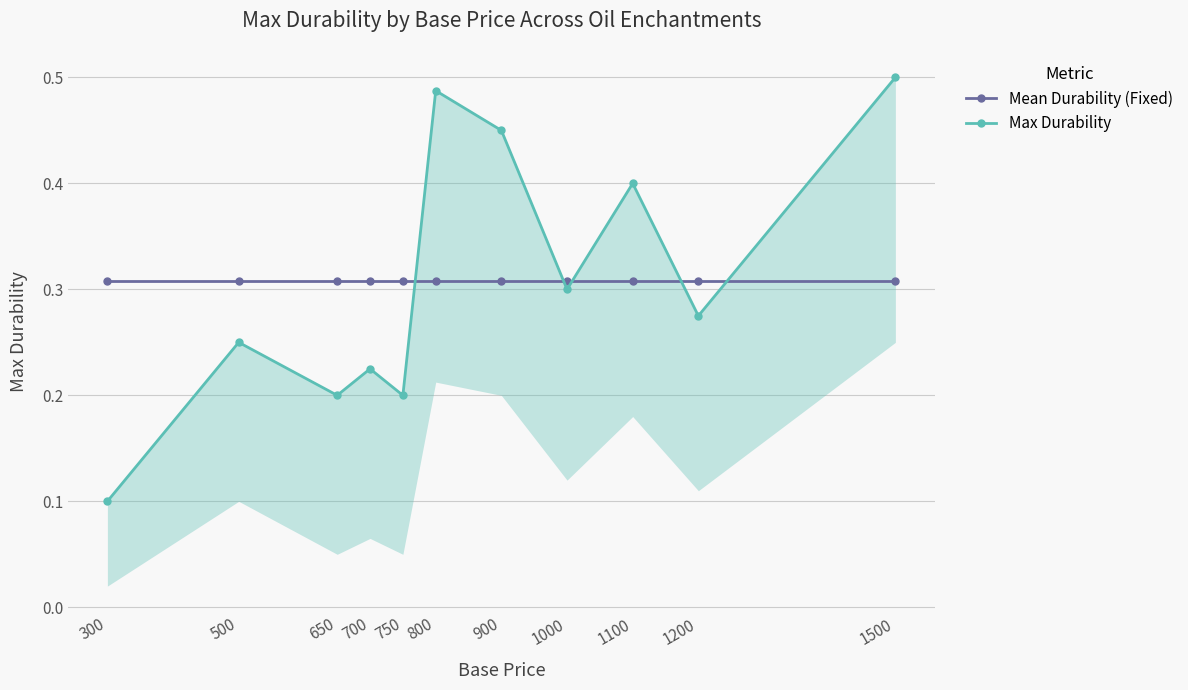

Rank the series by their maximum value, from lowest to highest.

Mean Durability (Fixed), Max Durability